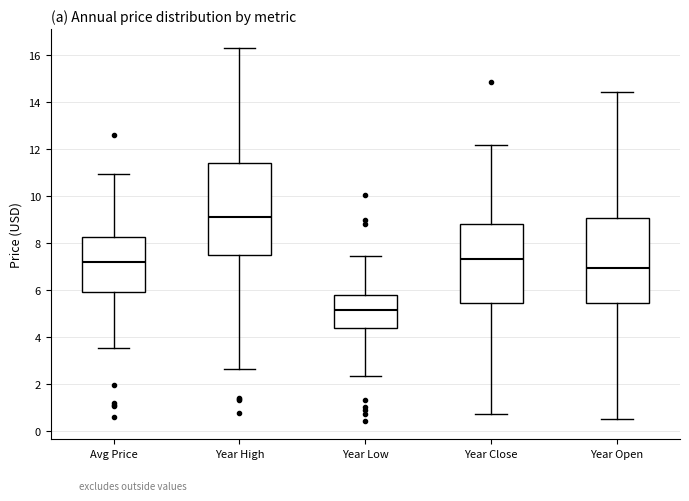

Reading left to right, read every box against the y-axis: the position of its median line, the range the box covers, and the ends of its whiskers. The values are not printed on the chart, so give them approximately, as read against the axis.

Avg Price: median 7.2, box 6.0 to 8.2, whiskers 3.6 to 11.0
Year High: median 9.2, box 7.4 to 11.4, whiskers 2.6 to 16.4
Year Low: median 5.2, box 4.4 to 5.8, whiskers 2.4 to 7.4
Year Close: median 7.4, box 5.4 to 8.8, whiskers 0.8 to 12.2
Year Open: median 7.0, box 5.4 to 9.0, whiskers 0.6 to 14.4